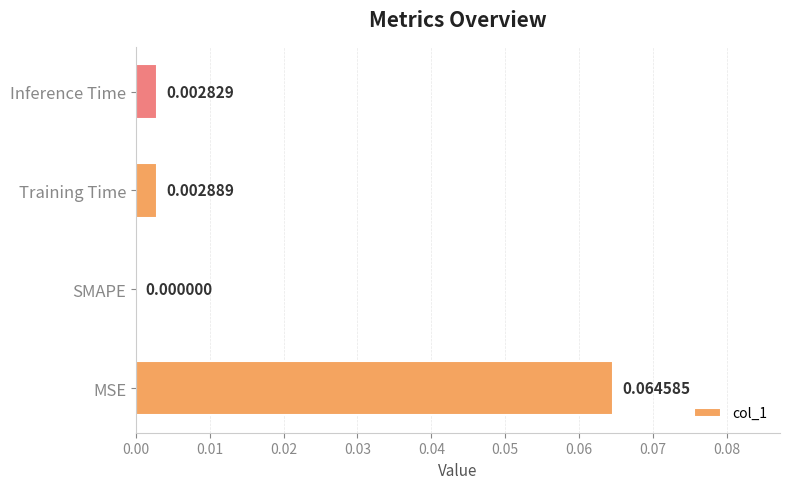

At which label is the value closest to 0?

SMAPE